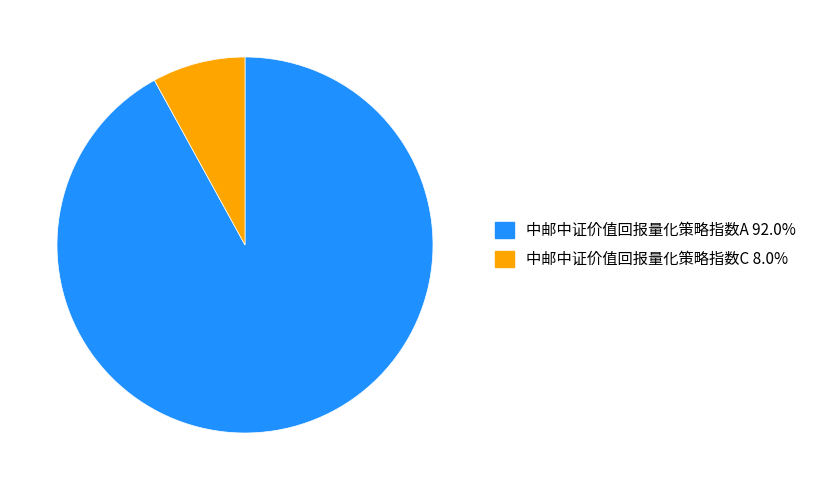

What is the majority slice?

中邮中证价值回报量化策略指数A